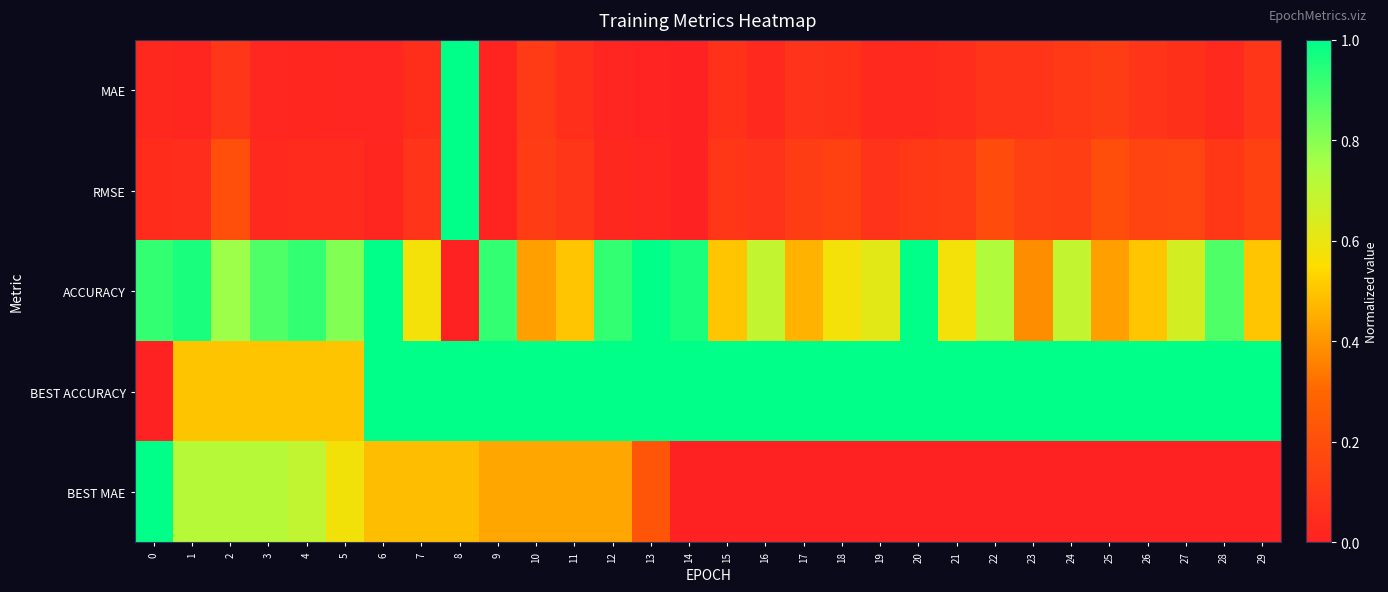

Reading right to left, list all the values displayed in this chart.

MAE: 29=0.1	28=0.0	27=0.1	26=0.1	25=0.1	24=0.1	23=0.1	22=0.1	21=0.1	20=0.0	19=0.0	18=0.1	17=0.1	16=0.0	15=0.1	14=0.0	13=0.0	12=0.0	11=0.1	10=0.1	9=0.0	8=1.0	7=0.1	6=0.0	5=0.0	4=0.0	3=0.0	2=0.1	1=0.0	0=0.0
RMSE: 29=0.1	28=0.1	27=0.2	26=0.1	25=0.2	24=0.1	23=0.1	22=0.2	21=0.1	20=0.1	19=0.1	18=0.1	17=0.1	16=0.1	15=0.1	14=0.0	13=0.0	12=0.0	11=0.1	10=0.1	9=0.0	8=1.0	7=0.1	6=0.0	5=0.0	4=0.0	3=0.0	2=0.2	1=0.1	0=0.0
ACCURACY: 29=0.5	28=0.9	27=0.7	26=0.5	25=0.4	24=0.7	23=0.4	22=0.7	21=0.6	20=1.0	19=0.6	18=0.6	17=0.5	16=0.7	15=0.5	14=1.0	13=1.0	12=0.9	11=0.5	10=0.4	9=0.9	8=0.0	7=0.6	6=1.0	5=0.8	4=0.9	3=0.9	2=0.8	1=1.0	0=0.9
BEST ACCURACY: 29=1.0	28=1.0	27=1.0	26=1.0	25=1.0	24=1.0	23=1.0	22=1.0	21=1.0	20=1.0	19=1.0	18=1.0	17=1.0	16=1.0	15=1.0	14=1.0	13=1.0	12=1.0	11=1.0	10=1.0	9=1.0	8=1.0	7=1.0	6=1.0	5=0.5	4=0.5	3=0.5	2=0.5	1=0.5	0=0.0
BEST MAE: 29=0.0	28=0.0	27=0.0	26=0.0	25=0.0	24=0.0	23=0.0	22=0.0	21=0.0	20=0.0	19=0.0	18=0.0	17=0.0	16=0.0	15=0.0	14=0.0	13=0.2	12=0.4	11=0.4	10=0.4	9=0.4	8=0.5	7=0.5	6=0.5	5=0.6	4=0.7	3=0.7	2=0.7	1=0.7	0=1.0